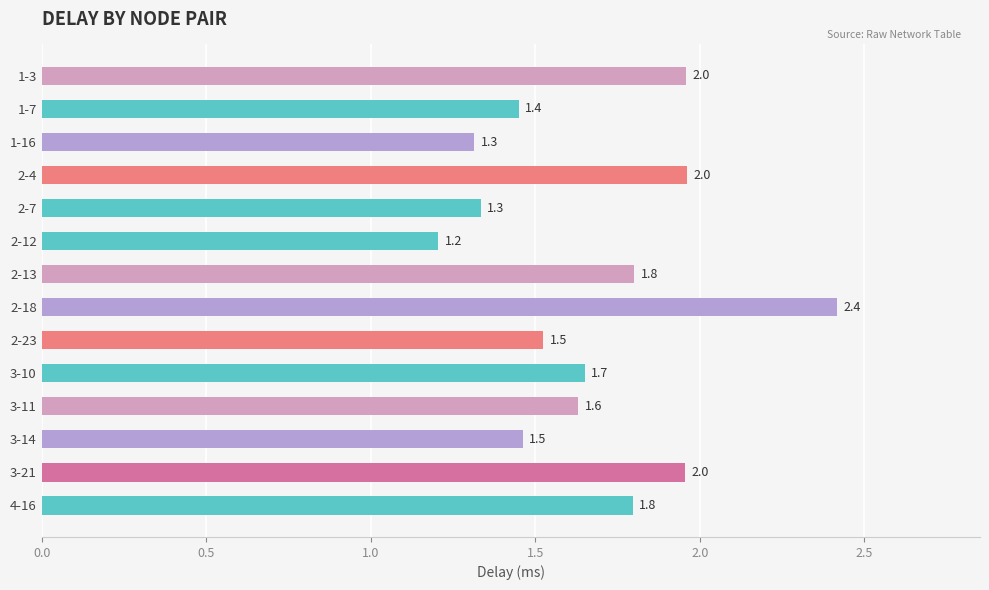

What is the label of the 7th bar from the bottom?

2-18